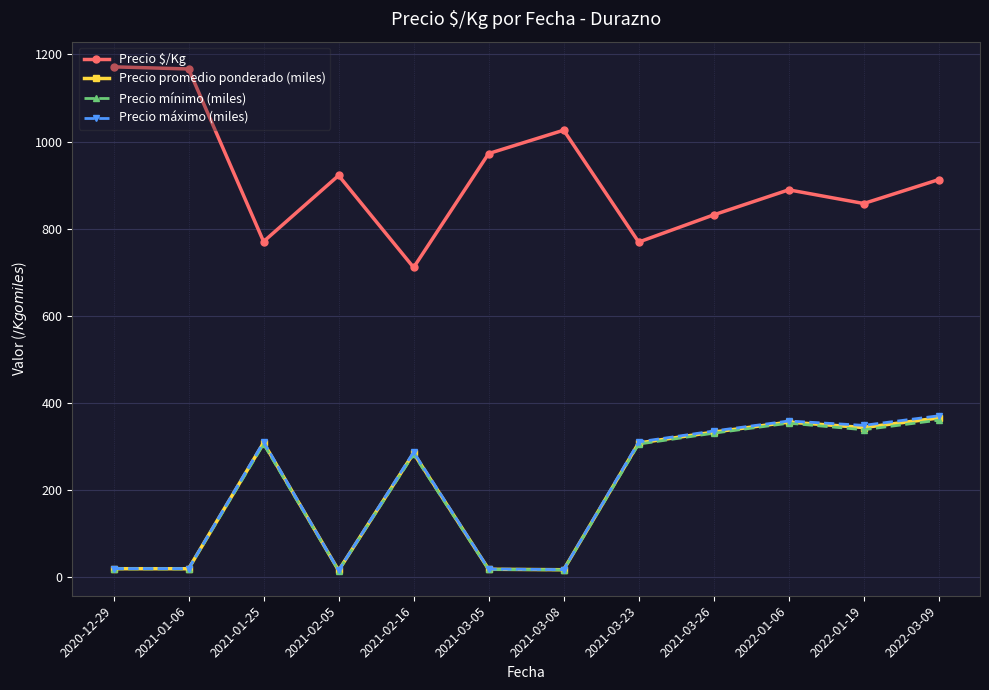

How many lines are shown in the chart?

4